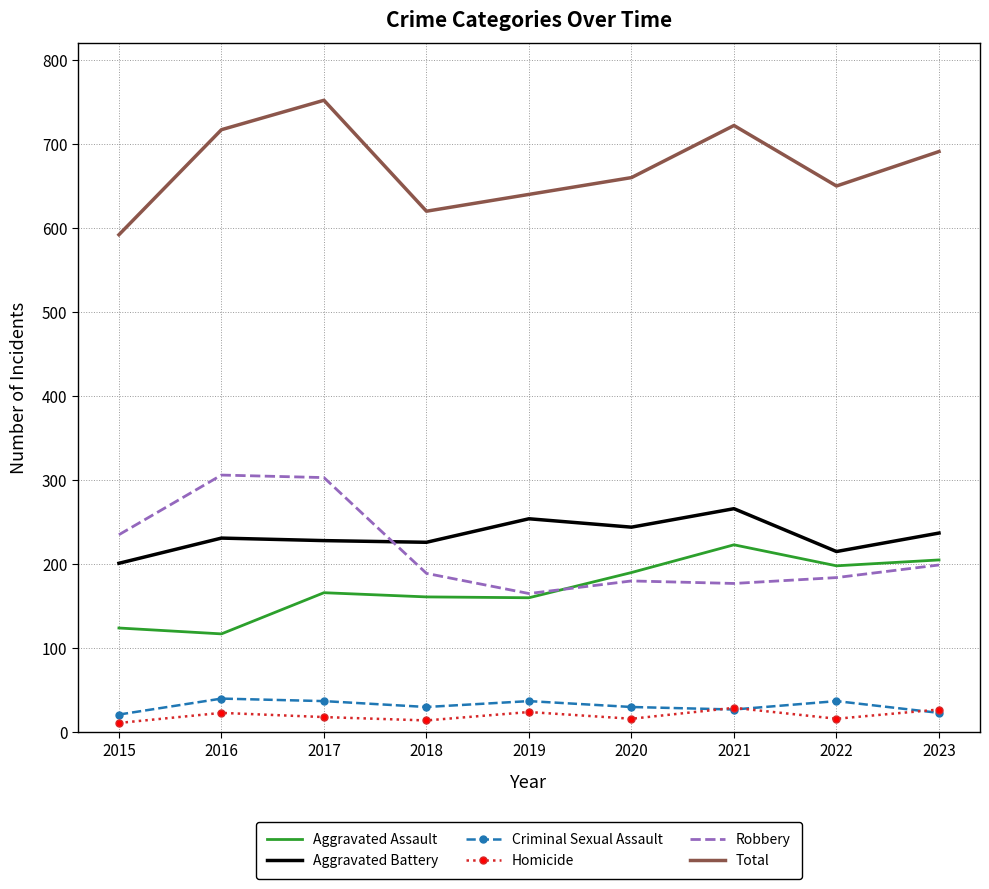

True or false: Robbery and Total intersect in this chart.

False